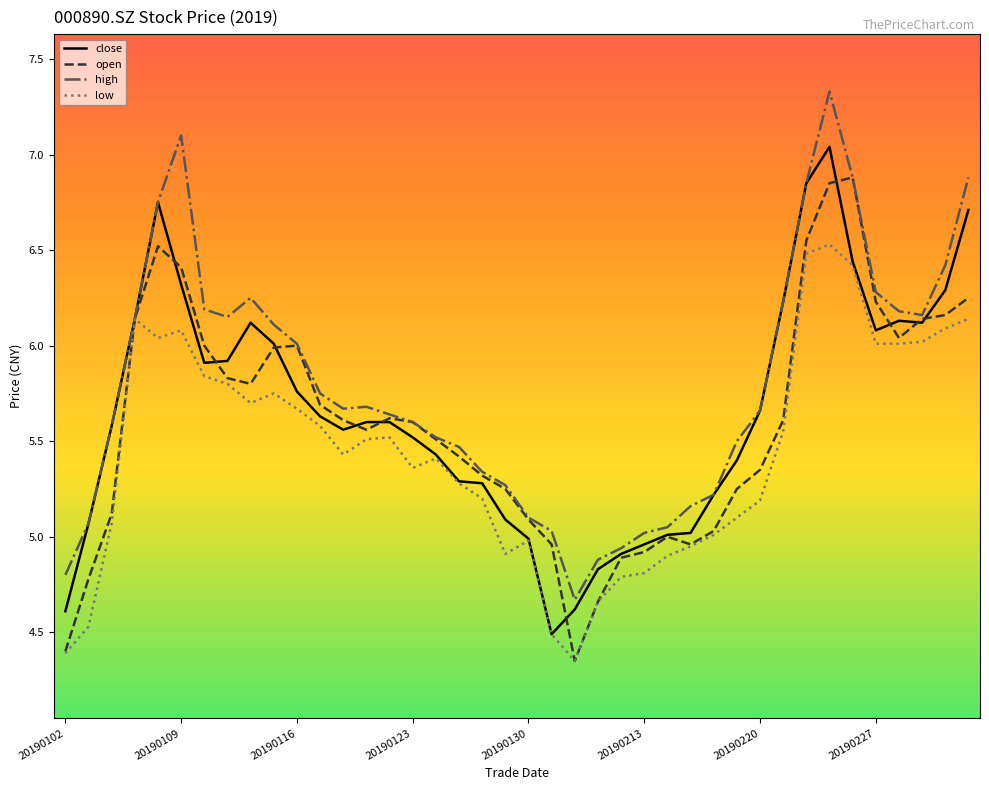

What is the greatest value displayed?

7.3